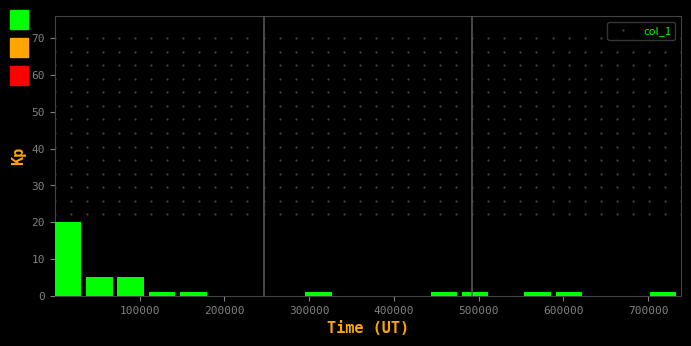

Read against the x-axis, roughly where is the centre of the tallest bar?

20000